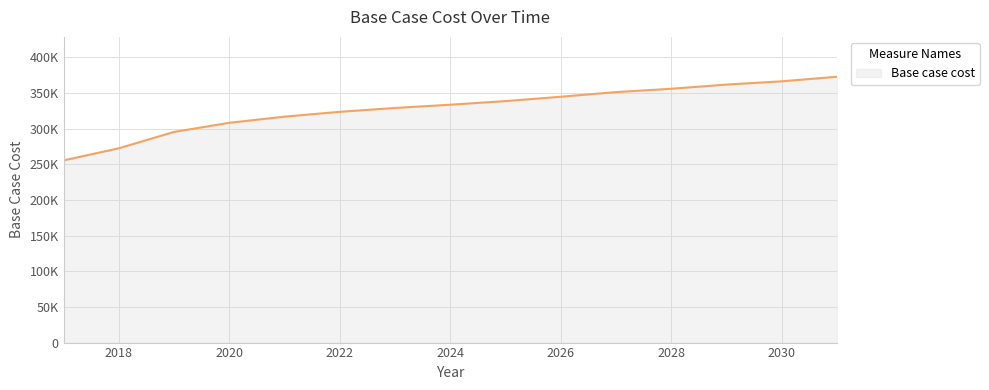

Does the chart display data point markers on the line(s)?

No